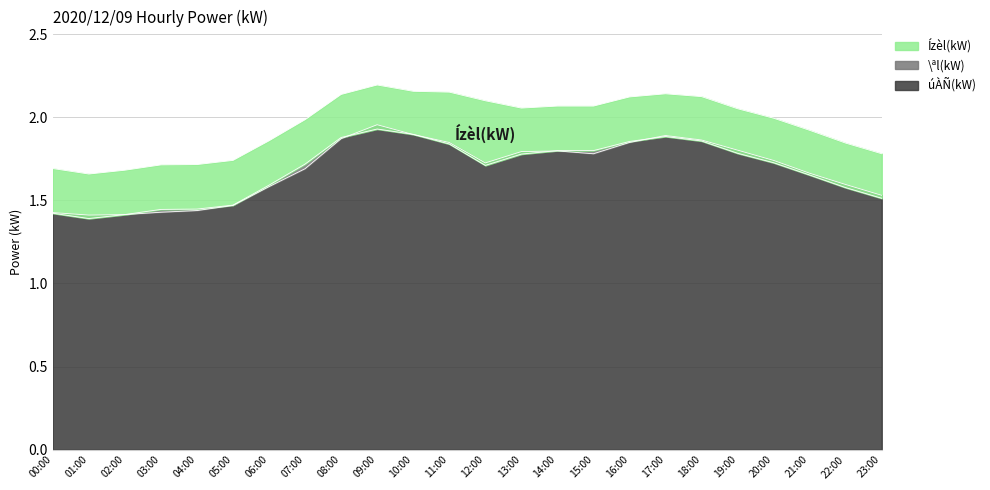

How many values in the Ízèl(kW) series exceed 2?

12